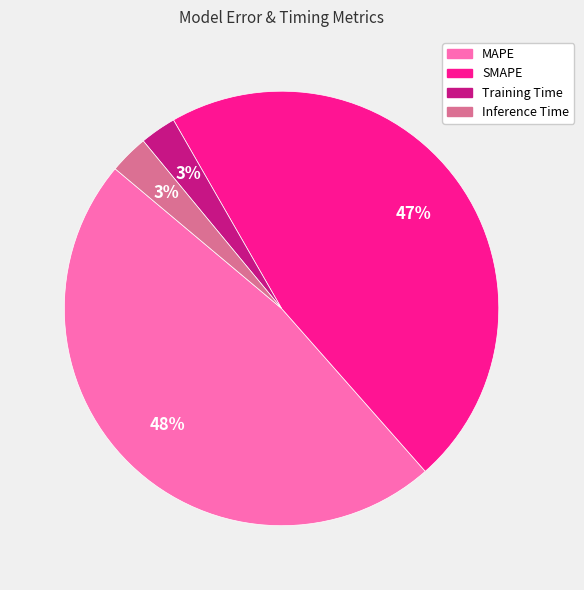

To the nearest percent, what is the difference between the largest and smallest slice percentages?

45%